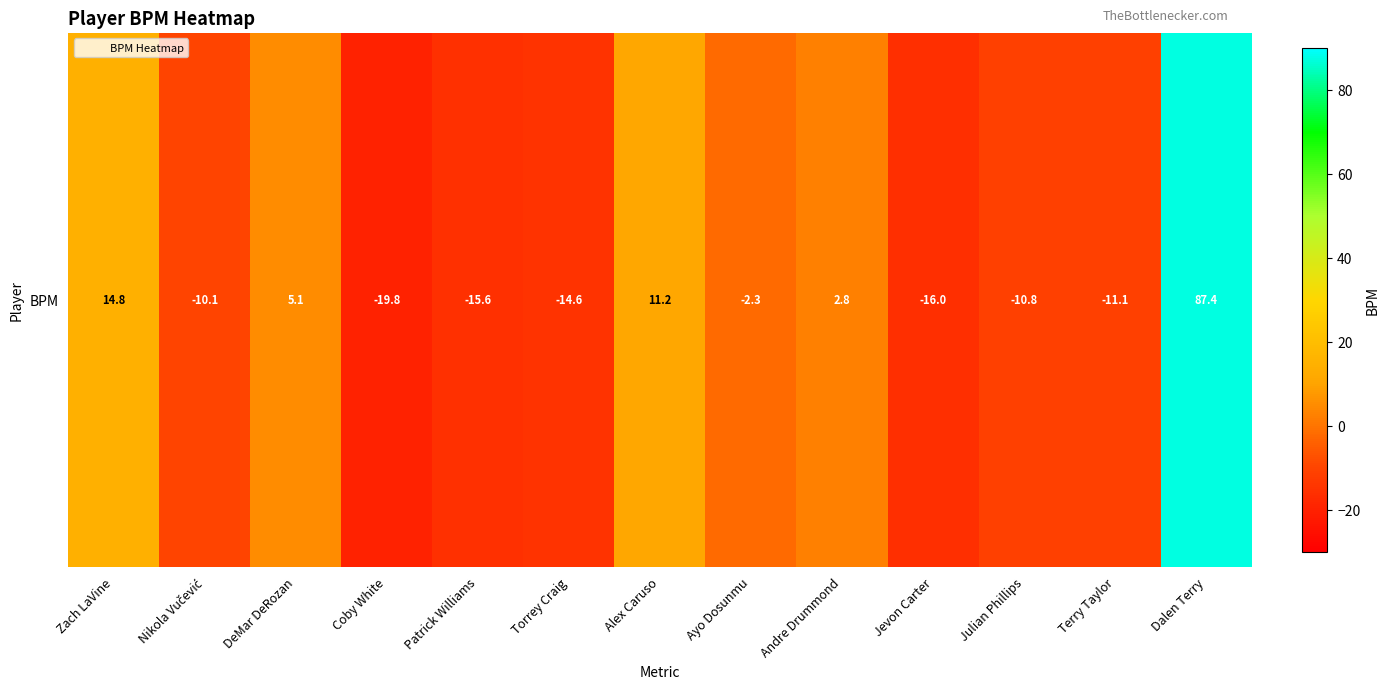

What is the sum of all values?

21.0